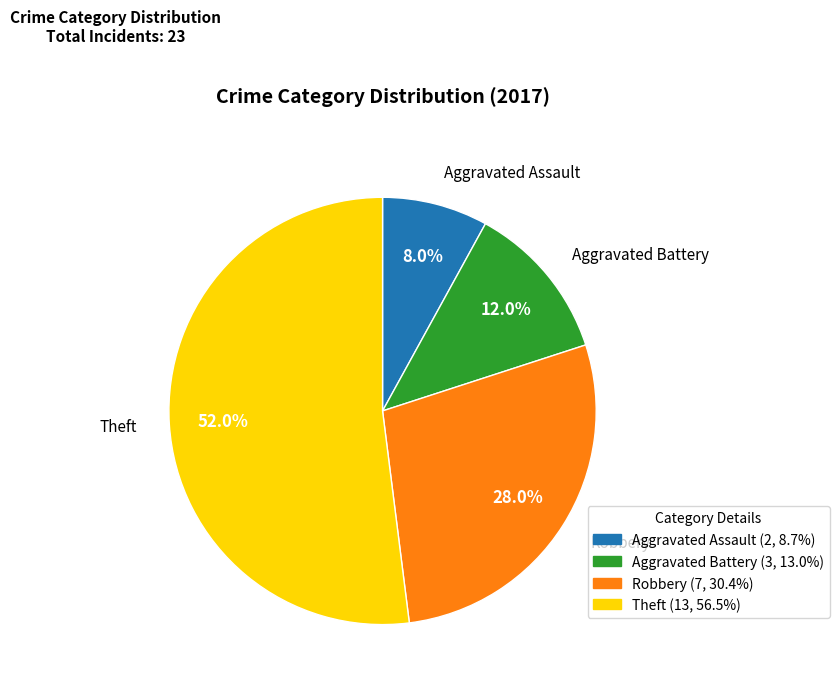

Is there any slice that represents more than half of the pie?

Yes